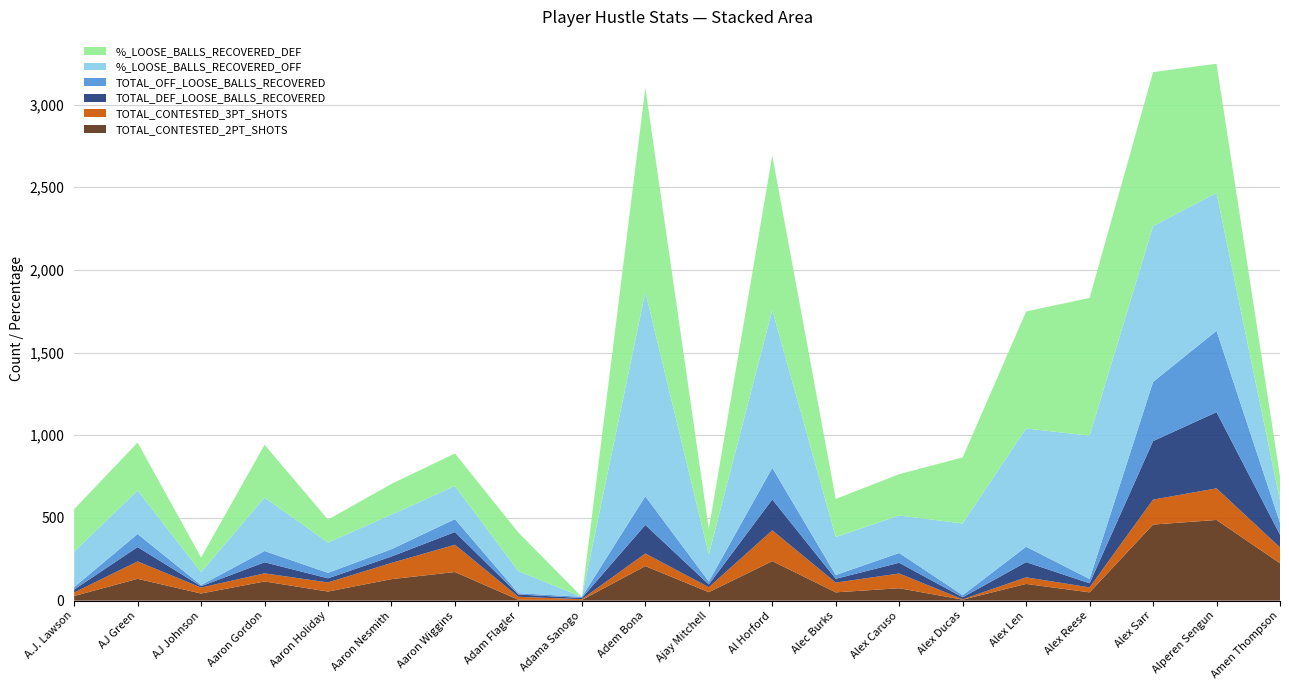

Reading left to right, what are all the values shown in this chart?

TOTAL_CONTESTED_2PT_SHOTS: 28.0	132.0	43.0	116.0	55.0	130.0	173.0	5.0	4.0	209.0	51.0	239.0	50.0	75.0	6.0	101.0	50.0	460.0	488.0	226.0
TOTAL_CONTESTED_3PT_SHOTS: 21.0	105.0	36.0	49.0	55.0	98.0	165.0	18.0	5.0	76.0	30.0	186.0	59.0	89.0	2.0	40.0	30.0	151.0	191.0	96.0
TOTAL_DEF_LOOSE_BALLS_RECOVERED: 18.0	87.0	8.0	67.0	25.0	39.0	77.0	14.0	7.0	173.0	17.0	187.0	23.0	65.0	12.0	92.0	25.0	354.0	461.0	77.0
TOTAL_OFF_LOOSE_BALLS_RECOVERED: 15.0	79.0	7.0	68.0	33.0	44.0	78.0	8.0	7.0	173.0	18.0	191.0	23.0	59.0	13.0	93.0	26.0	358.0	492.0	72.0
%_LOOSE_BALLS_RECOVERED_OFF: 214.3	263.3	77.8	323.8	183.3	209.5	200.0	133.3	0.0	1235.7	163.6	955.0	230.0	226.9	433.3	715.4	866.7	942.1	833.9	135.8
%_LOOSE_BALLS_RECOVERED_DEF: 257.1	290.0	88.9	319.0	138.9	185.7	197.4	233.3	0.0	1235.7	154.5	935.0	230.0	250.0	400.0	707.7	833.3	931.6	781.4	145.3